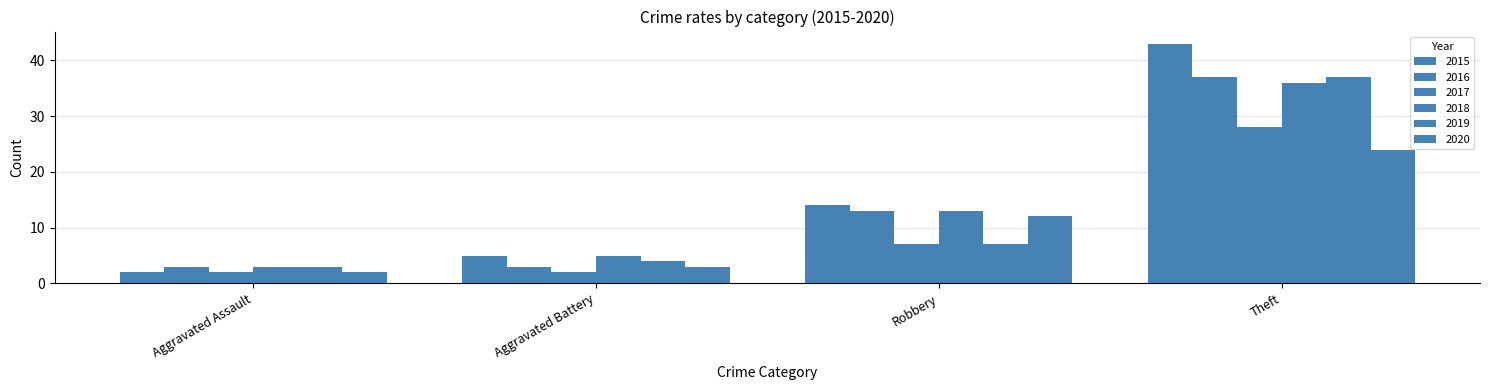

The value of 2018 at Robbery is 7. True or false?

False